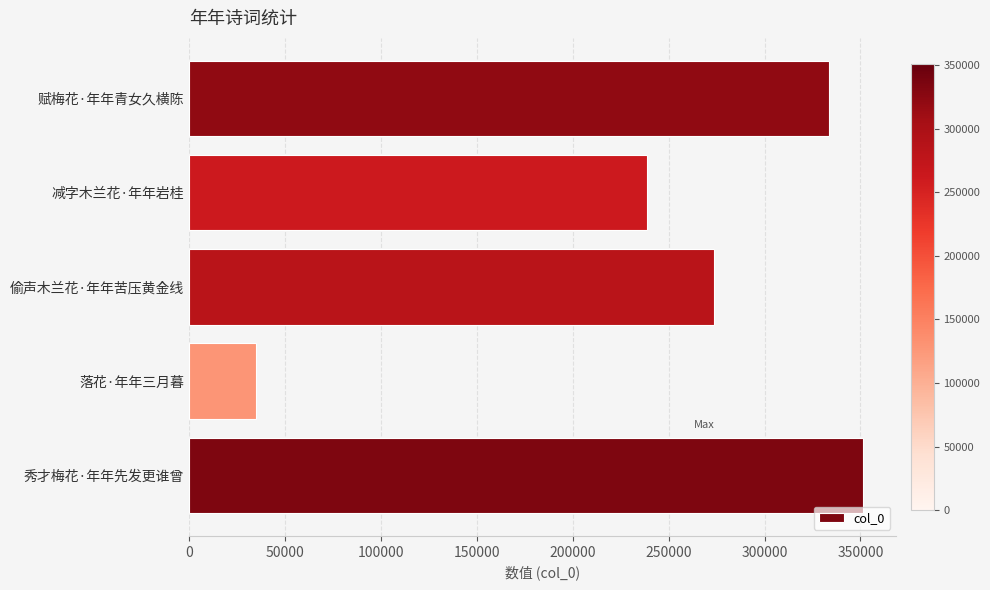

Reading bottom to top, transcribe all the data shown in this chart.

秀才梅花·年年先发更谁曾=351154	落花·年年三月暮=34671	偷声木兰花·年年苦压黄金线=273799	减字木兰花·年年岩桂=238937	赋梅花·年年青女久横陈=333574